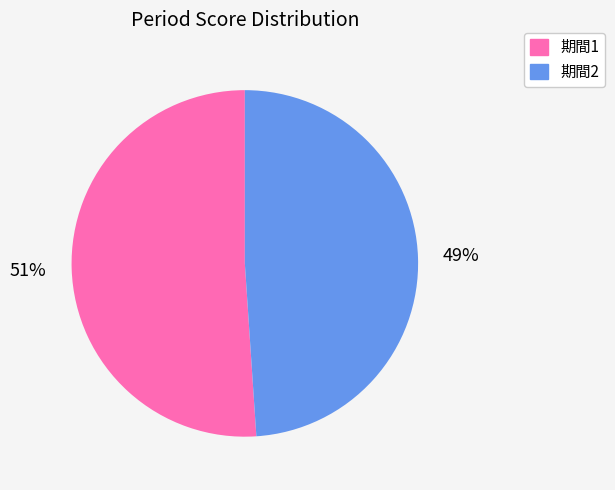

Does any single category account for the majority?

Yes